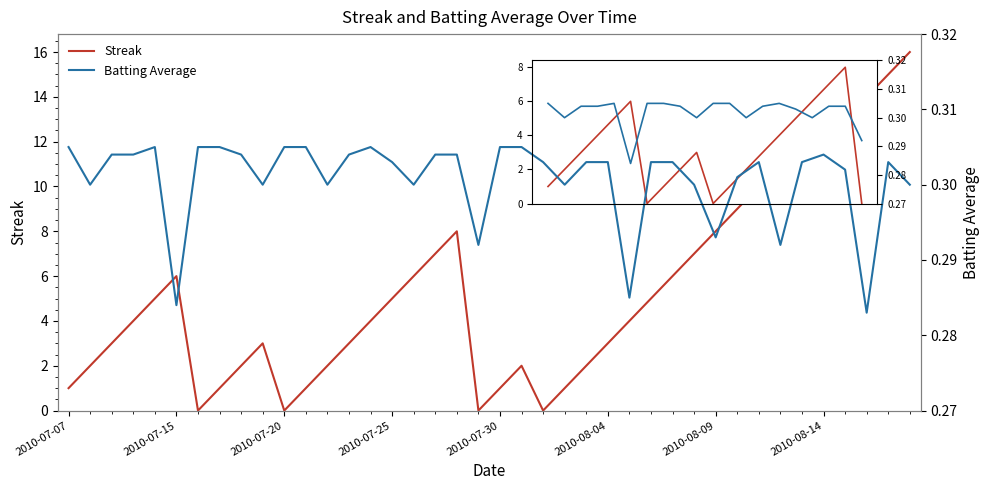

Which series has the largest total across all categories?

Streak